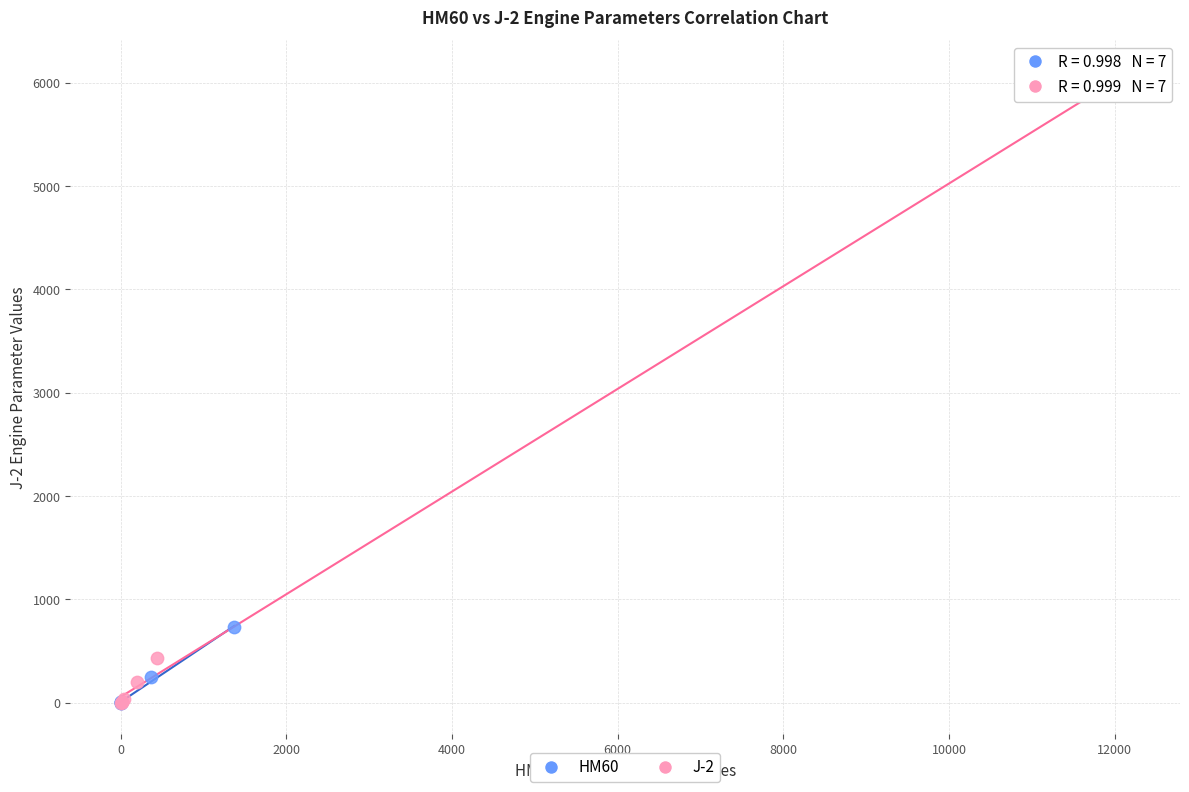

Which series has the largest Y range (max minus min)?

J-2